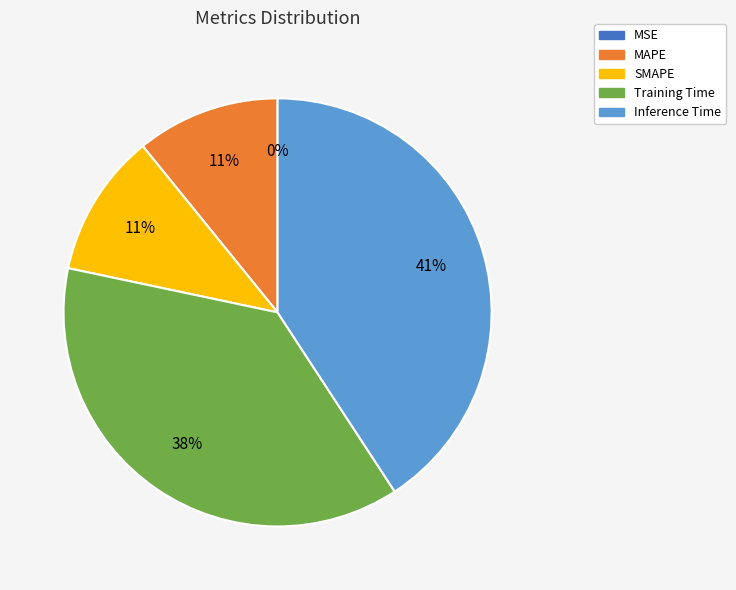

To the nearest percent, what is the combined percentage of MAPE and Training Time?

48%